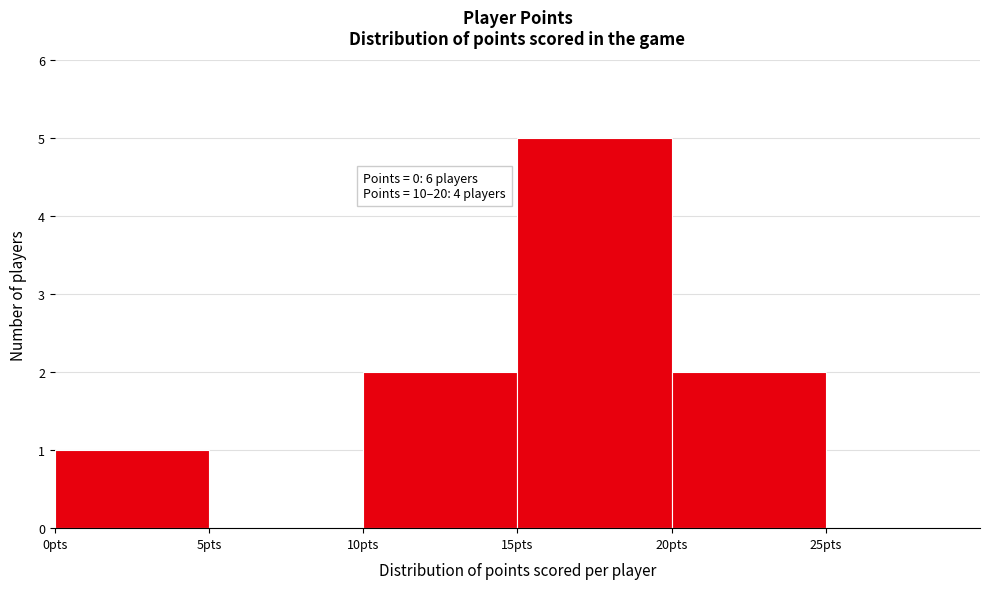

Over which range of the x-axis is the bar tallest?

15 to 20